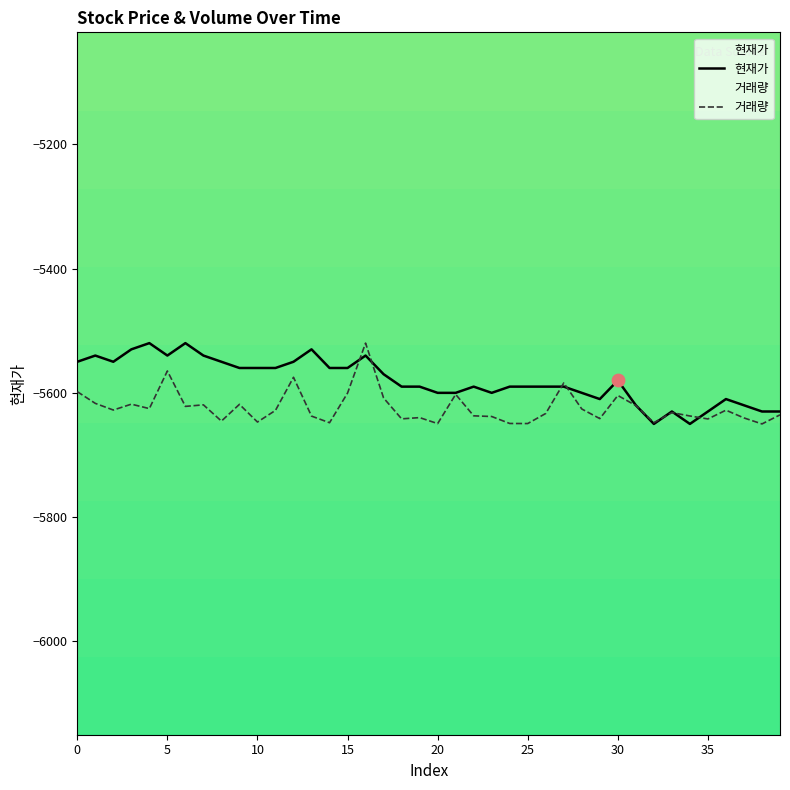

What are all the series names shown in the legend?

현재가, 거래량